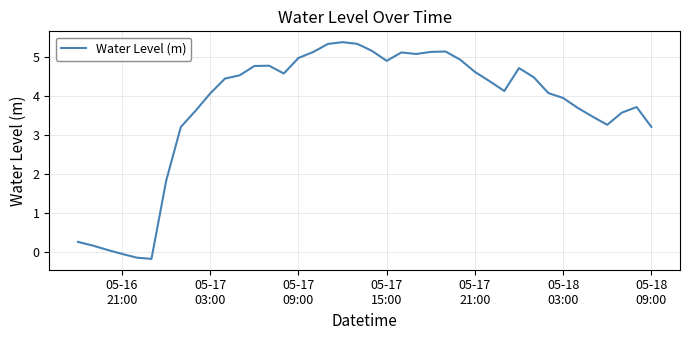

What is the greatest value displayed?

5.4